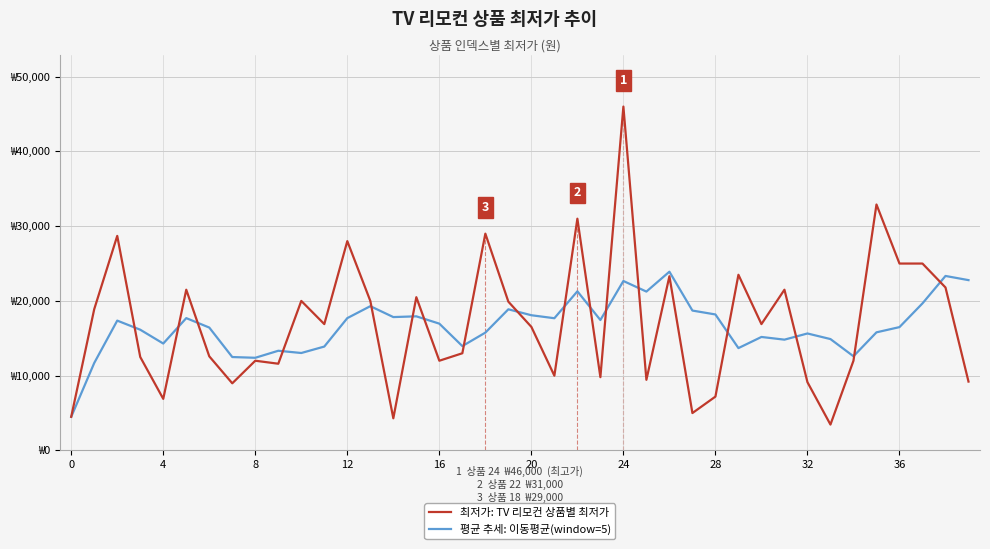

Does the chart display data point markers on the line(s)?

No